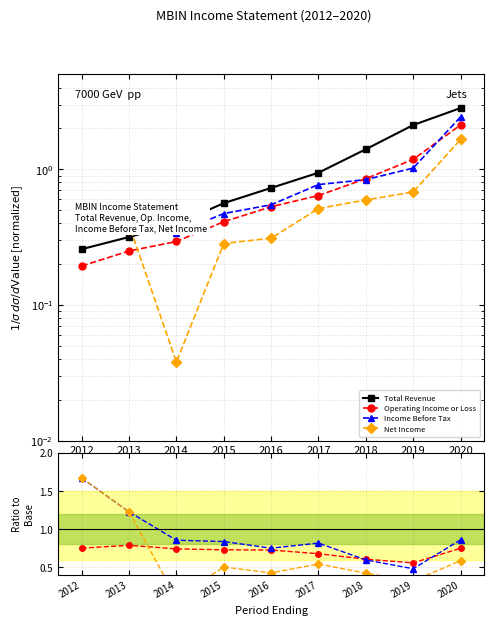

After their last crossing, which series has the higher values: Operating Income or Loss or Net Income?

Operating Income or Loss